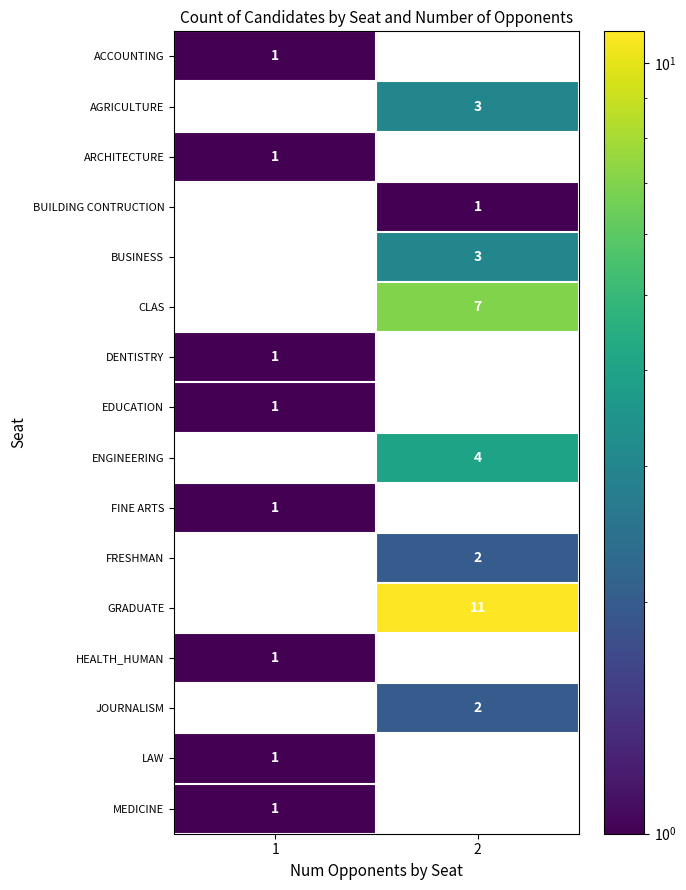

What is the difference between the maximum and minimum values in the ENGINEERING series?

4